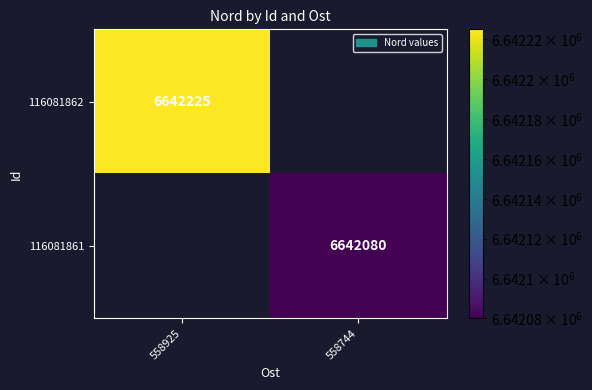

Is it true that 116081862 equals 10142060 at 558925?

False